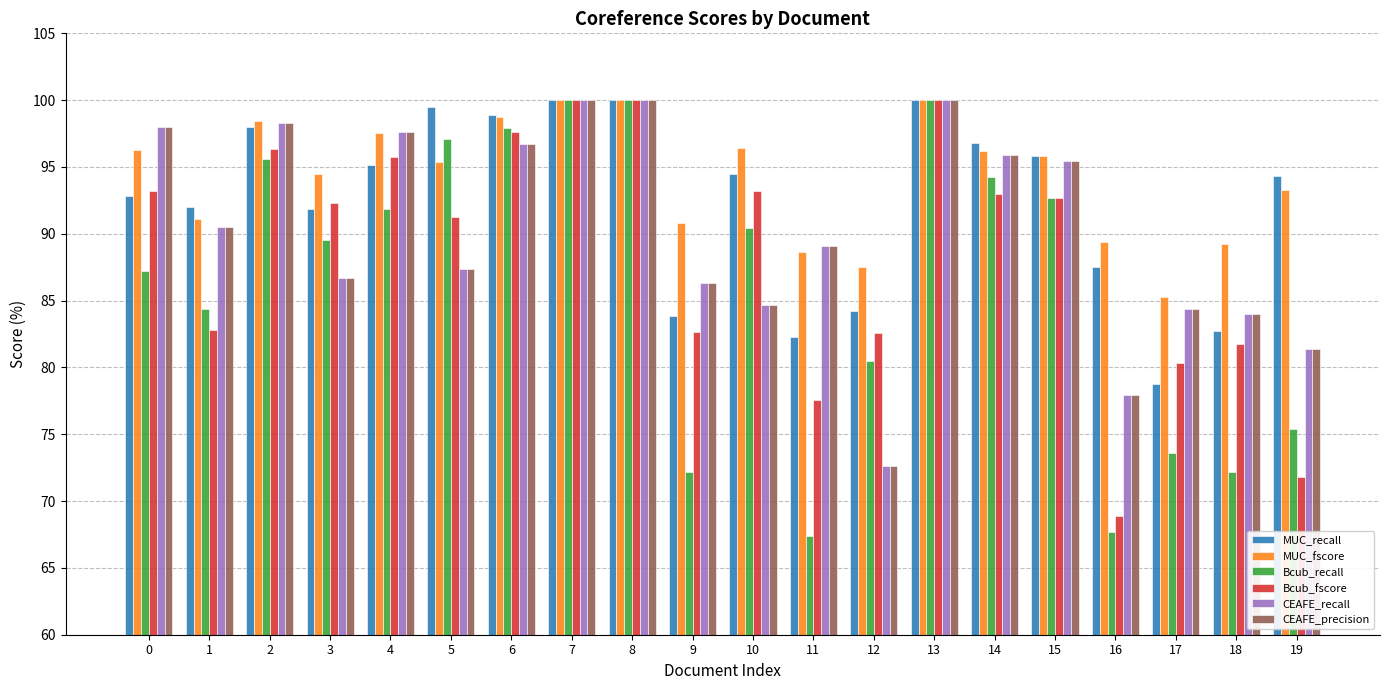

Which series has the widest spread of values?

Bcub_recall